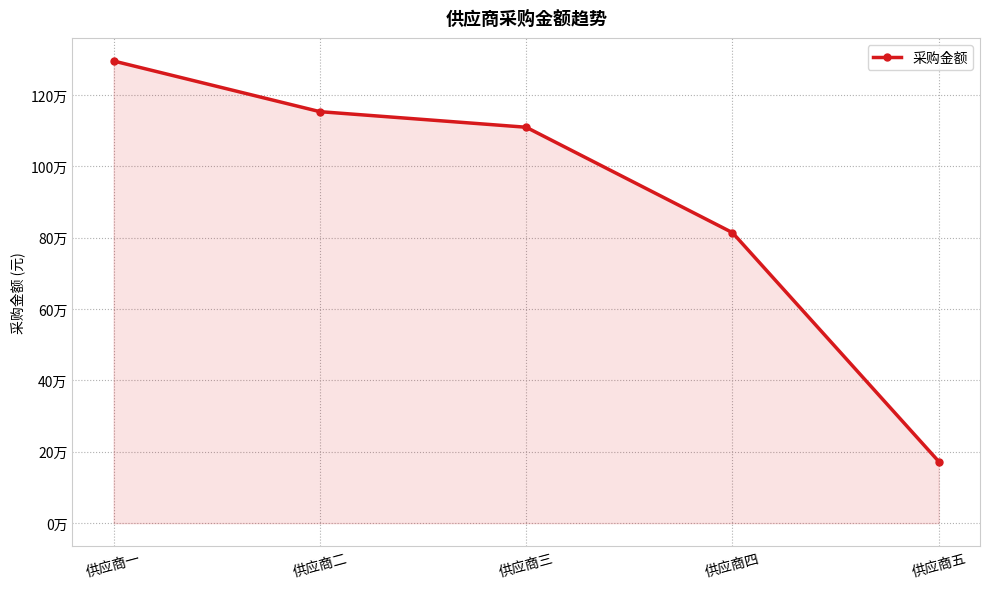

How many lines are shown in the chart?

1